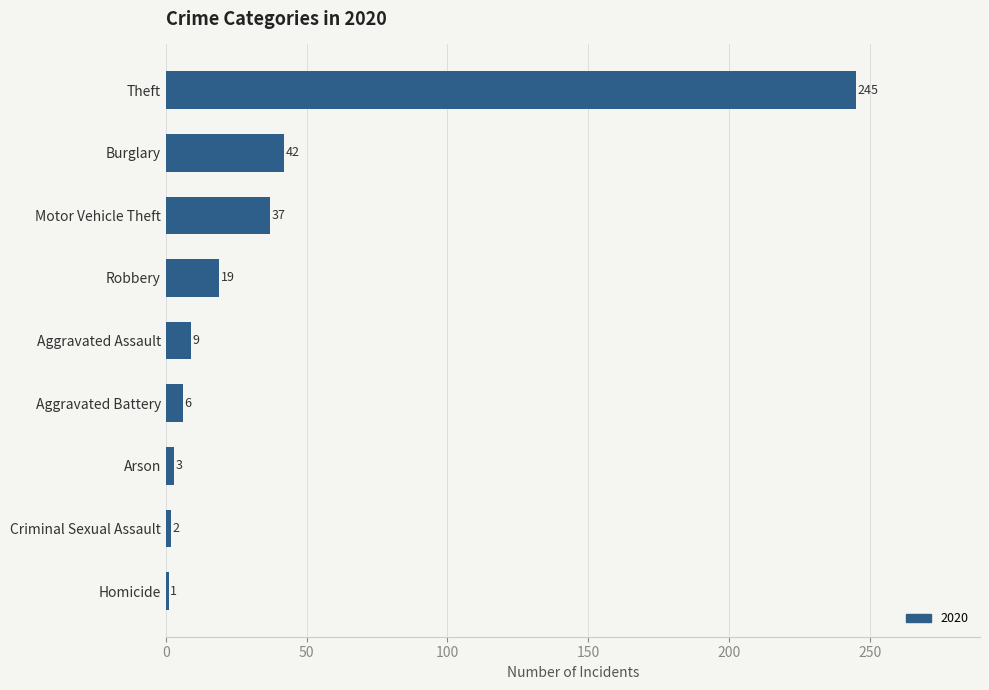

Is it true that the value at Criminal Sexual Assault is 2?

True